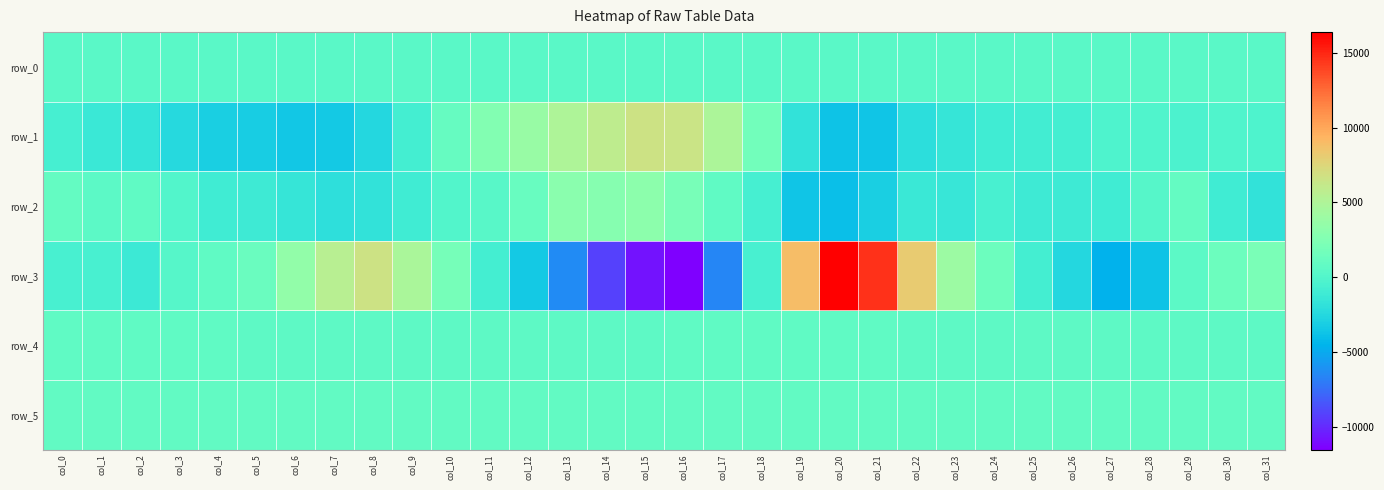

What is the difference between the highest and lowest values at col_20?

20379.0